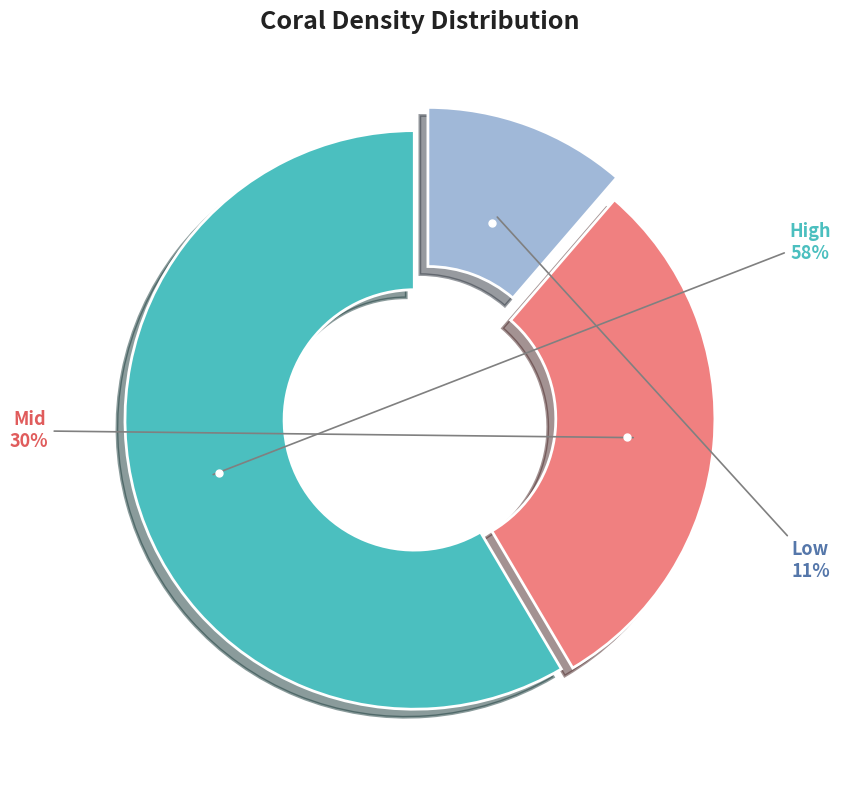

Does any single category account for the majority?

Yes